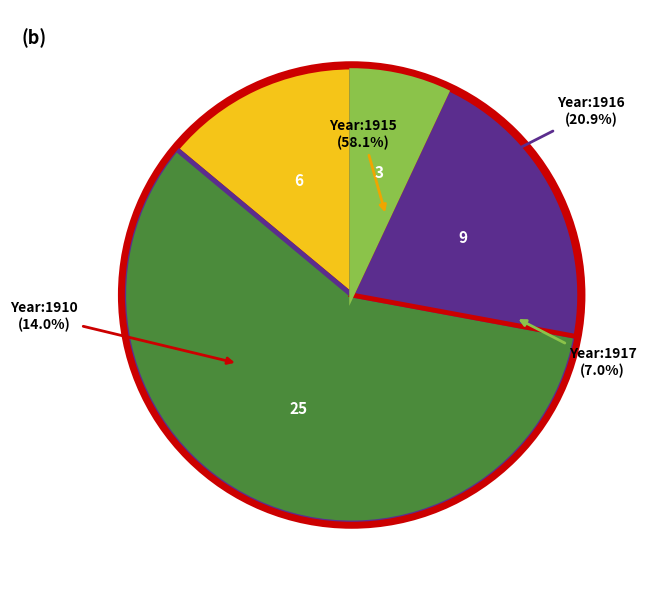

What is the smallest slice in the pie chart?

1917